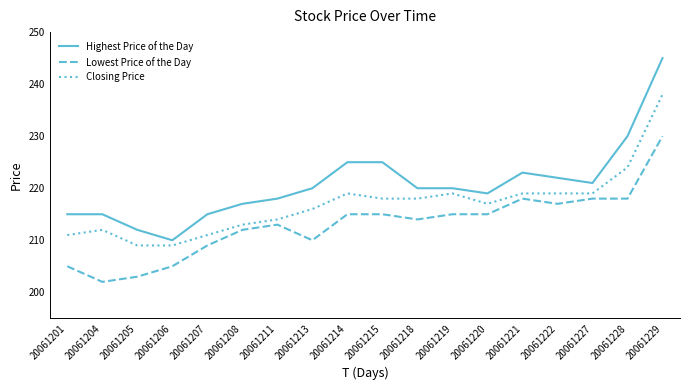

True or false: Closing Price has more than 0 points higher than both neighbors.

True